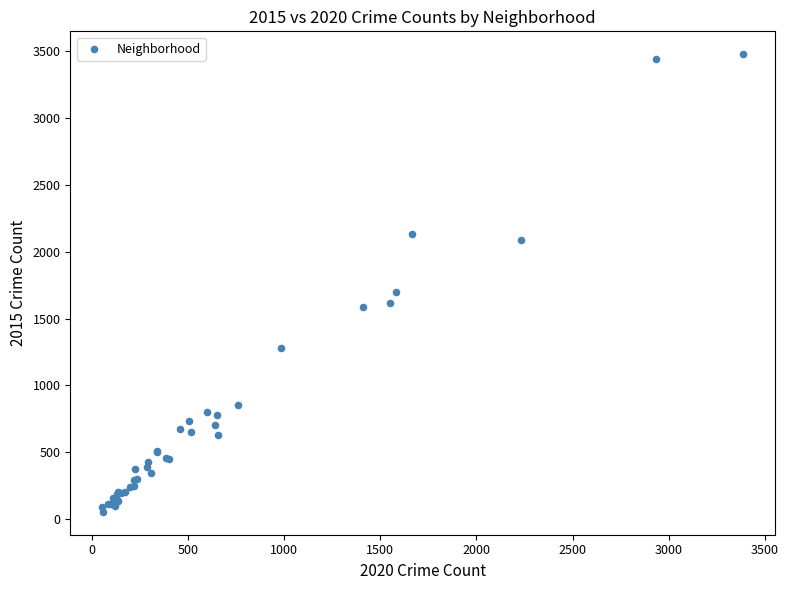

What Y value in the scatter plot is closest to 1766?

1696